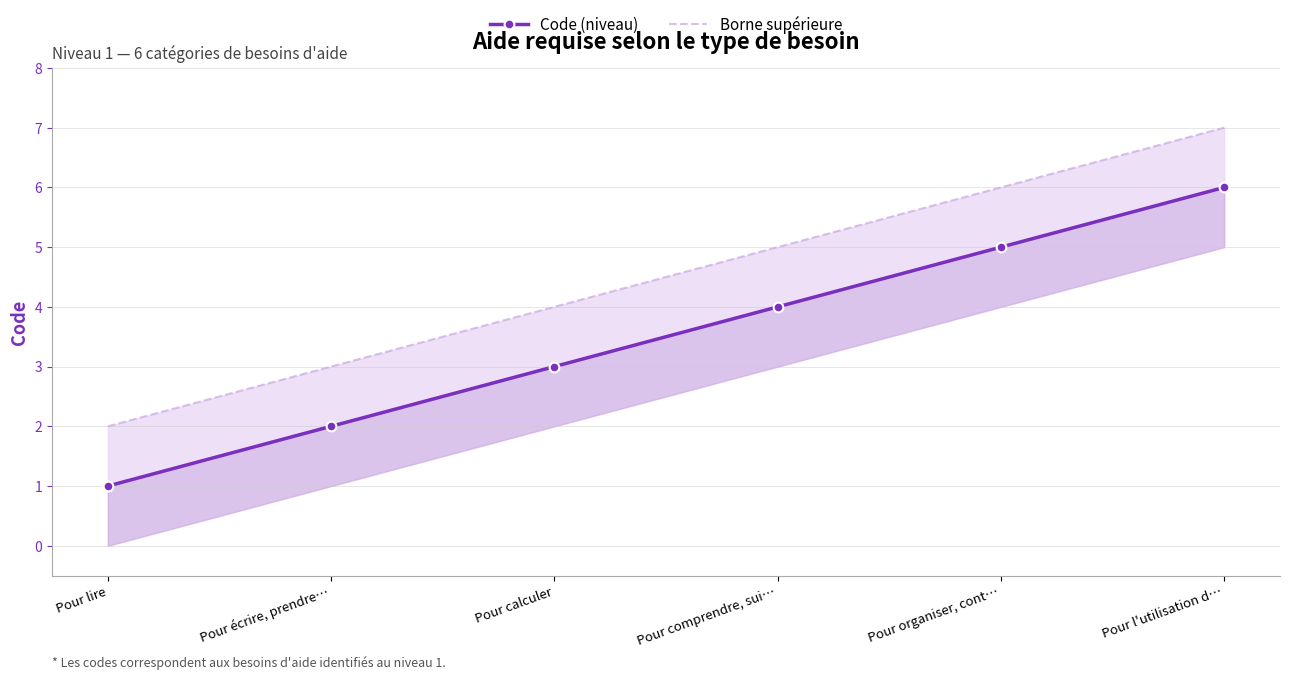

Between Pour lire and Pour comprendre, sui…, which series saw the biggest shift?

Code (niveau)